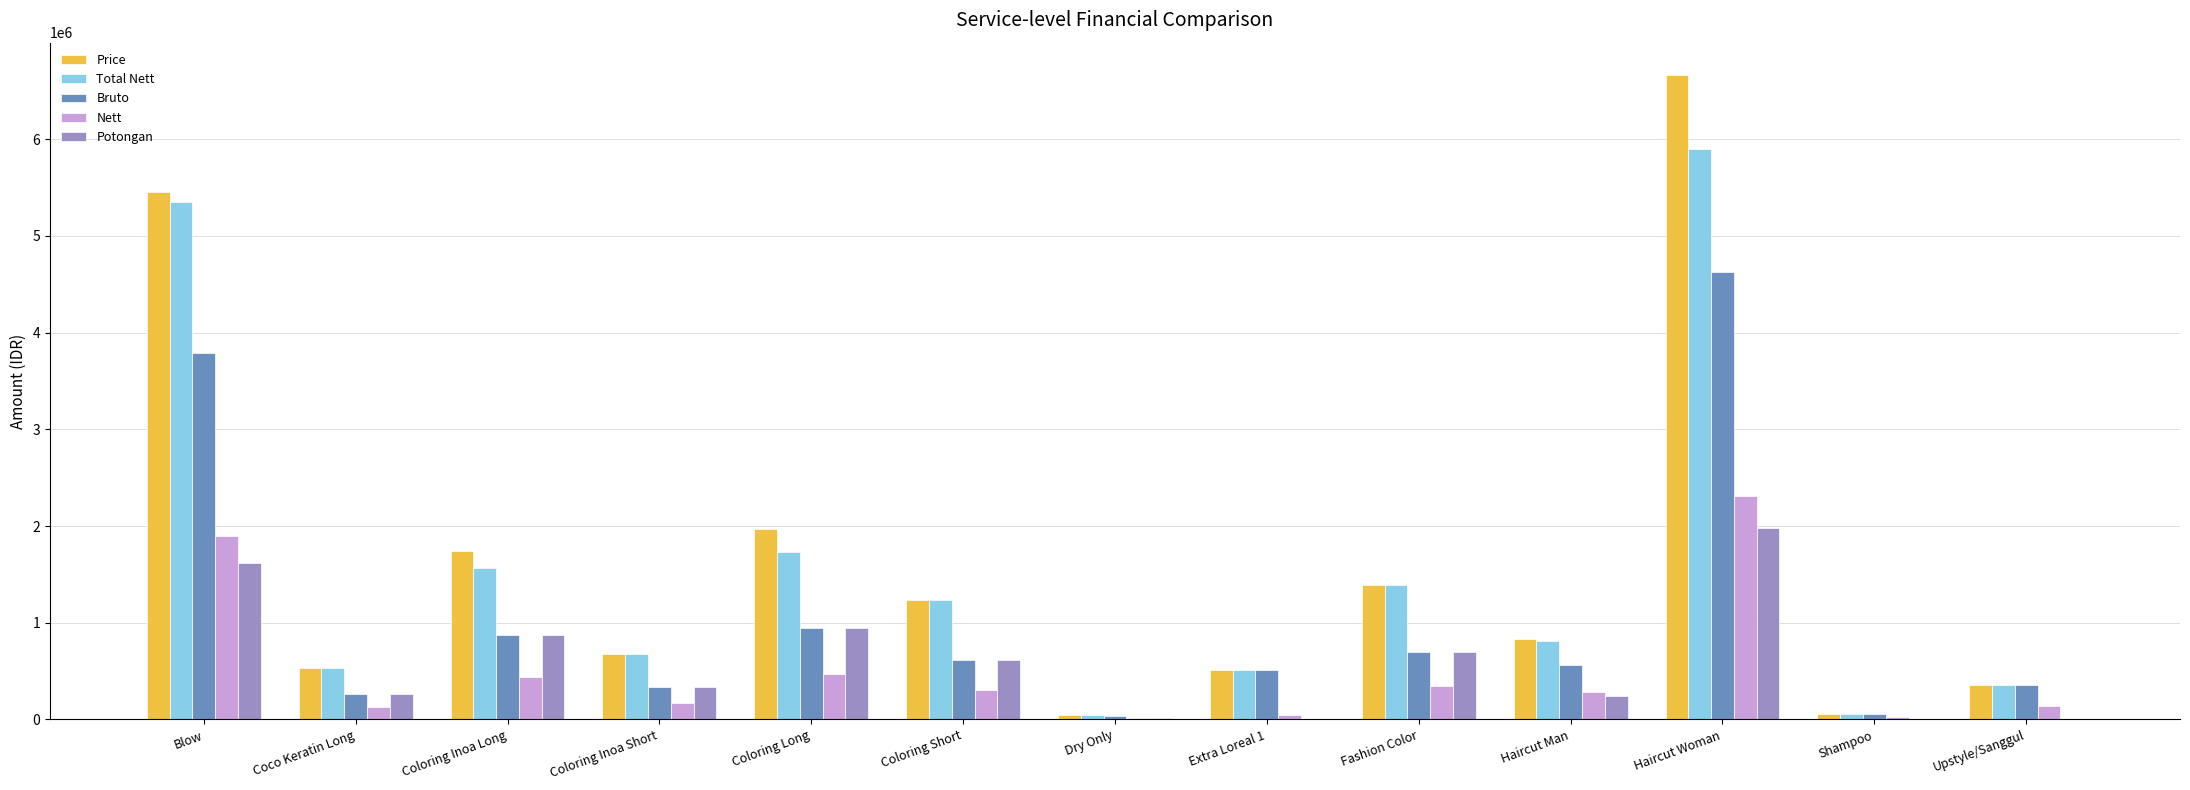

Is it true that Price equals 58500.0 at Shampoo?

True